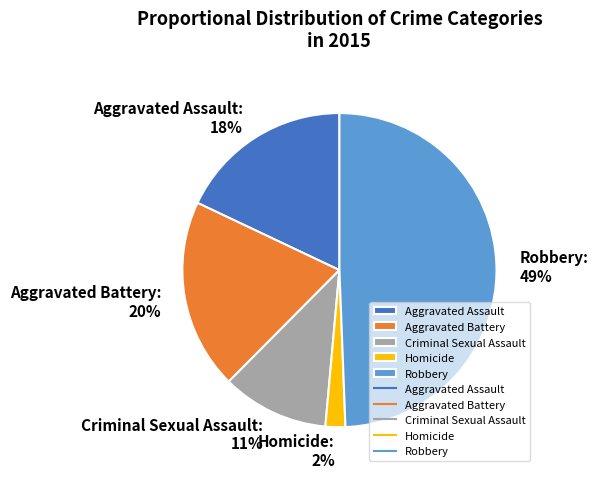

Combined, do Criminal Sexual Assault and Aggravated Battery account for over 50%?

No